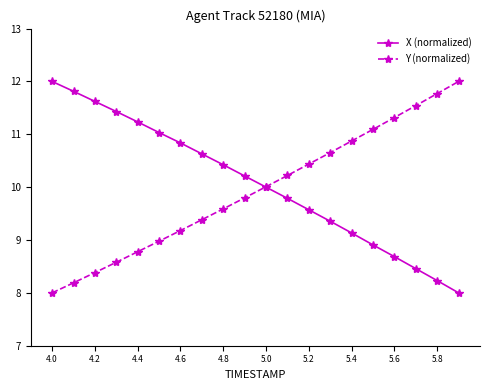

How many lines are shown in the chart?

2